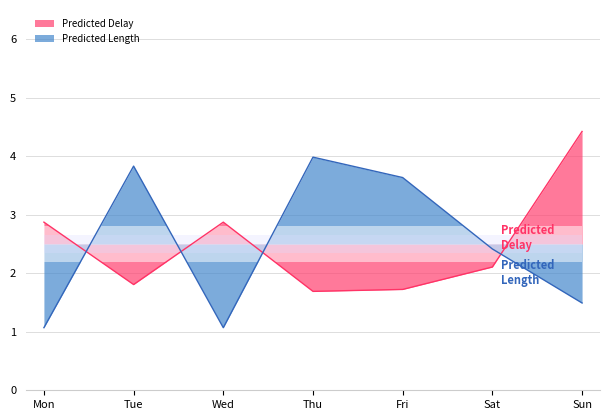

What is the minimum value for properties.length?

1.1